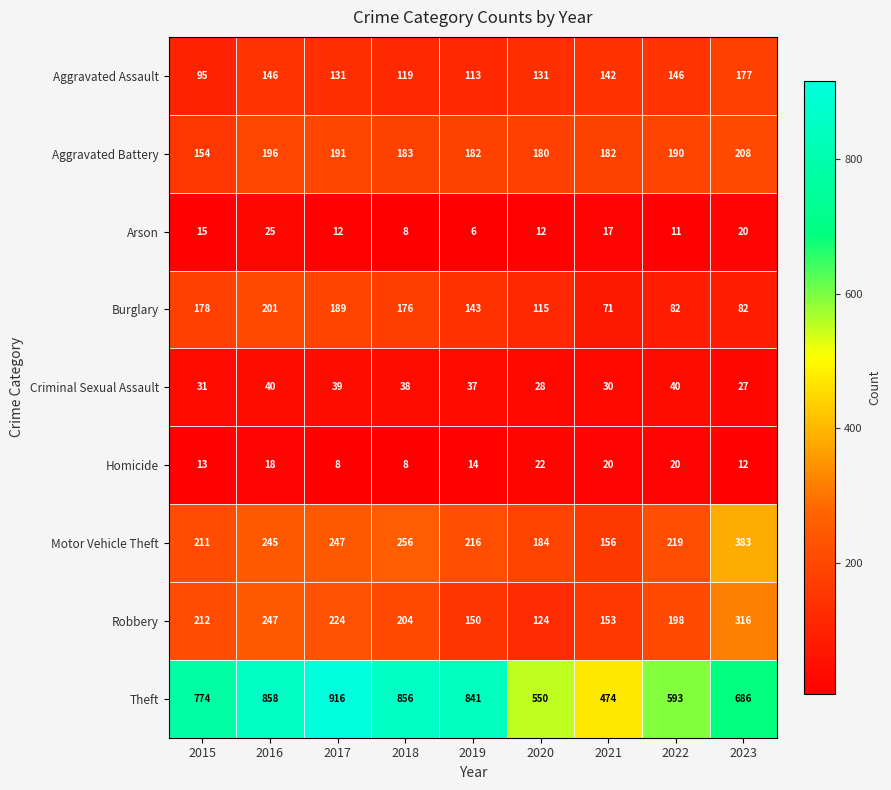

At 2022, list the series in order from smallest to largest.

Arson, Homicide, Criminal Sexual Assault, Burglary, Aggravated Assault, Aggravated Battery, Robbery, Motor Vehicle Theft, Theft